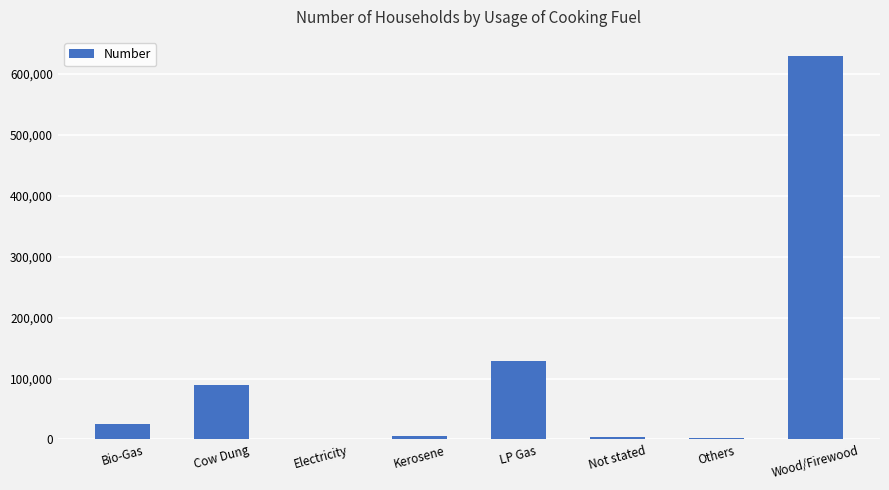

Are the bars horizontal?

No